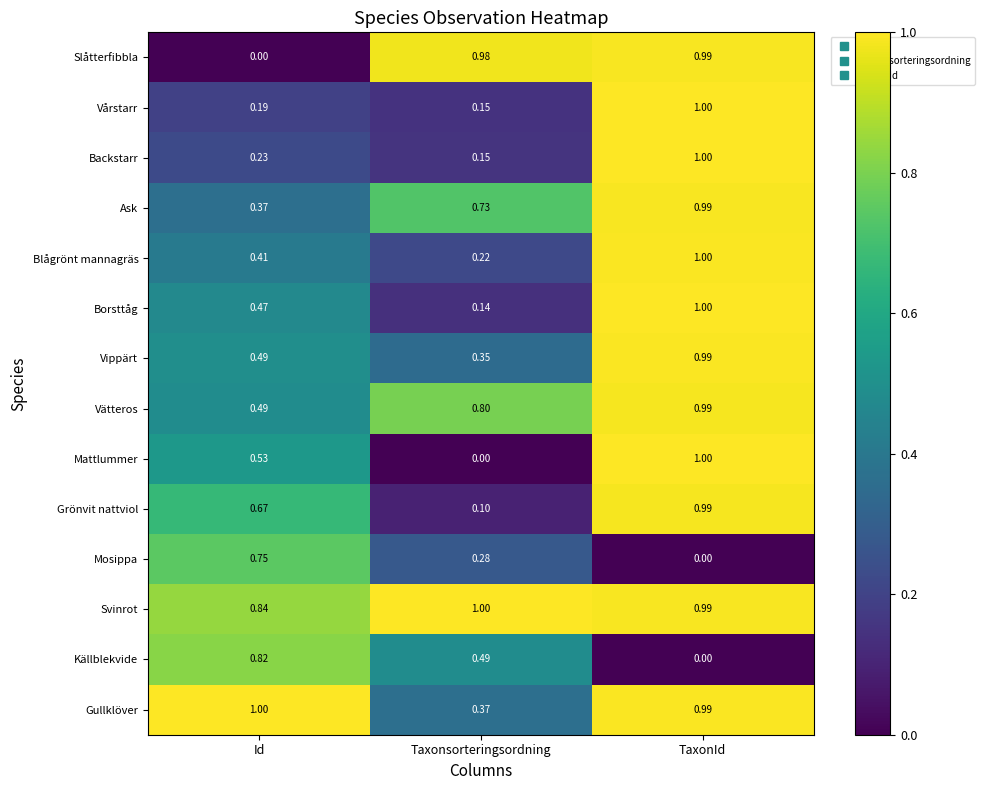

Is the value of Borsttåg at TaxonId greater than the value of Backstarr at Id?

Yes